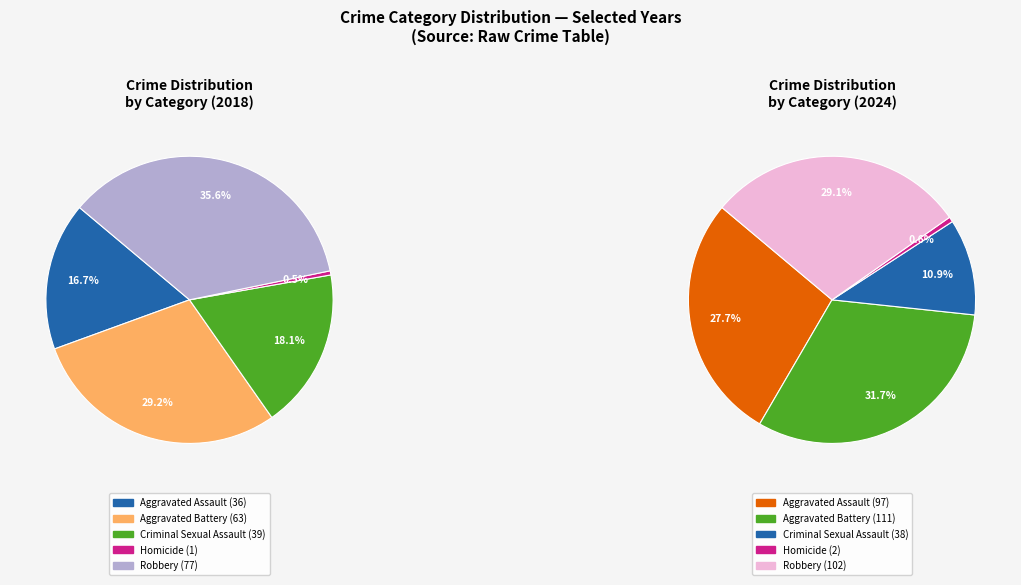

Which slice is the largest?

Robbery